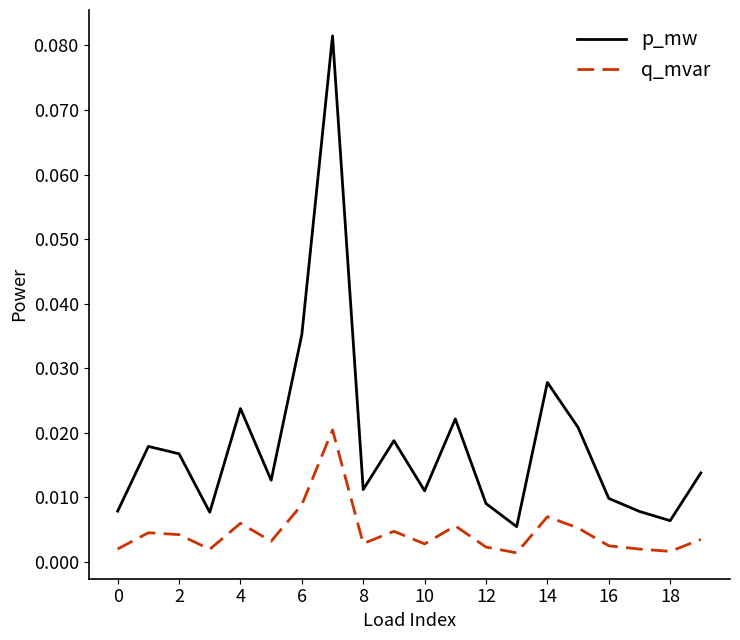

True or false: p_mw and q_mvar cross at least once.

False